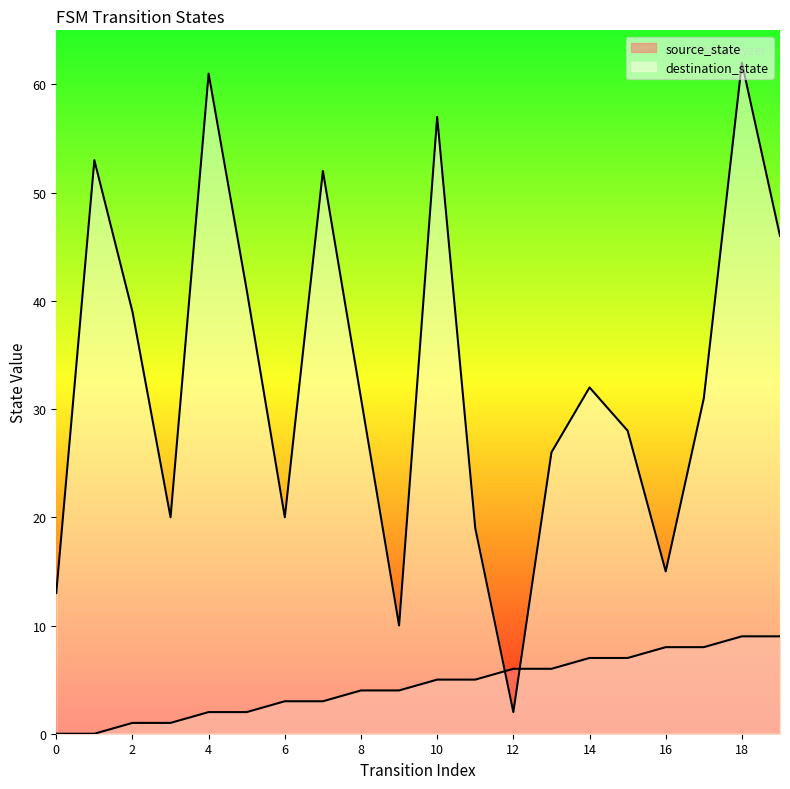

What is the total value across all series at 17?

39